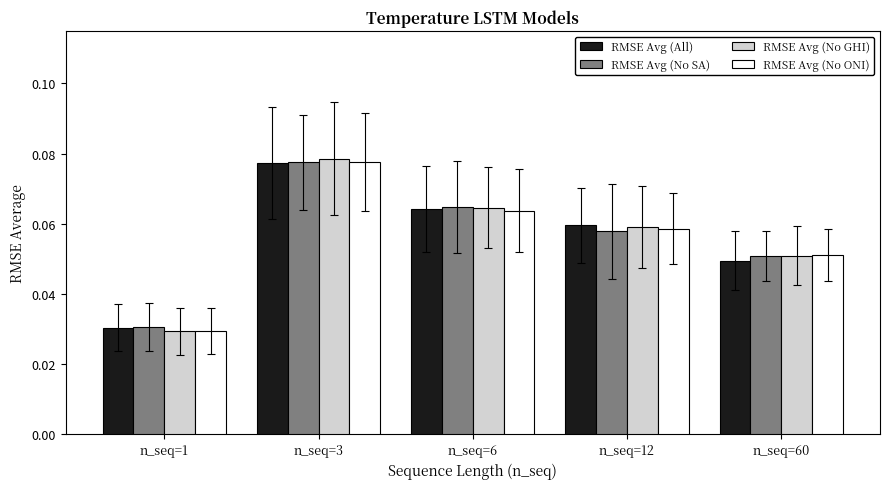

How many groups of bars are there?

5